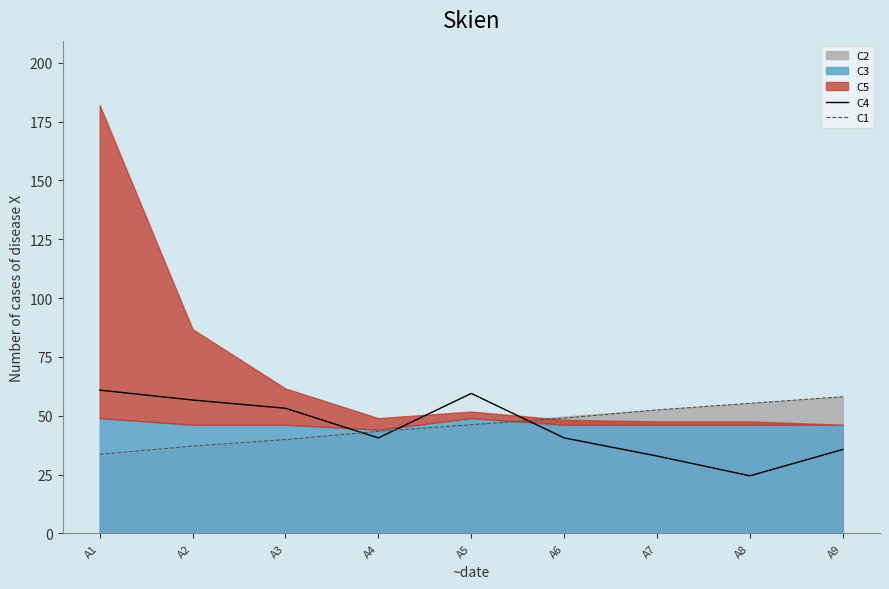

Where is C4 nearest to the value 42?

A4